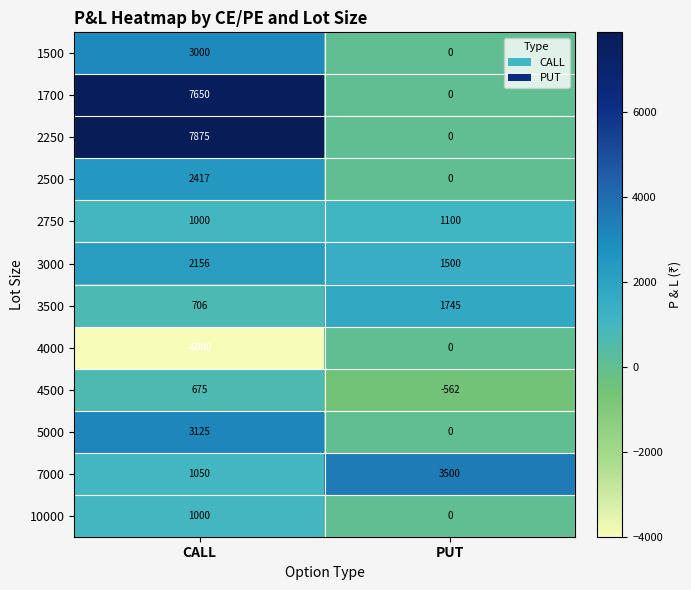

The value of 3000 at PUT is 1500. True or false?

True